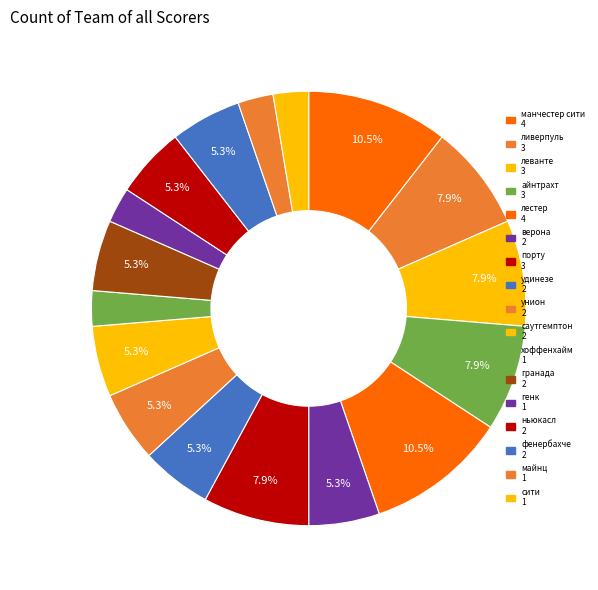

How many segments does this pie chart have?

17